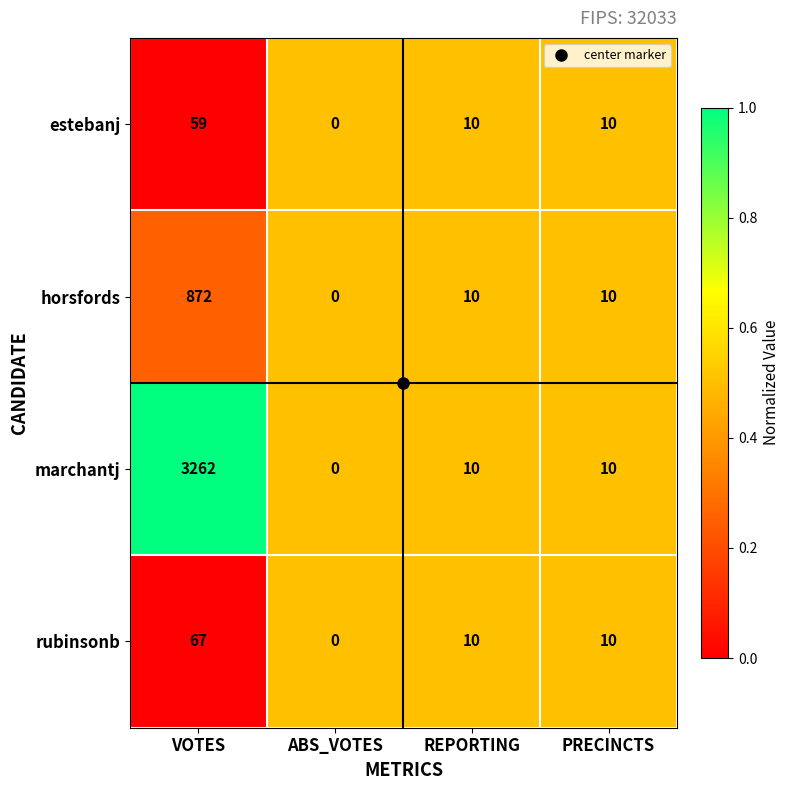

The estebanj series shows 19 at VOTES. True or false?

False